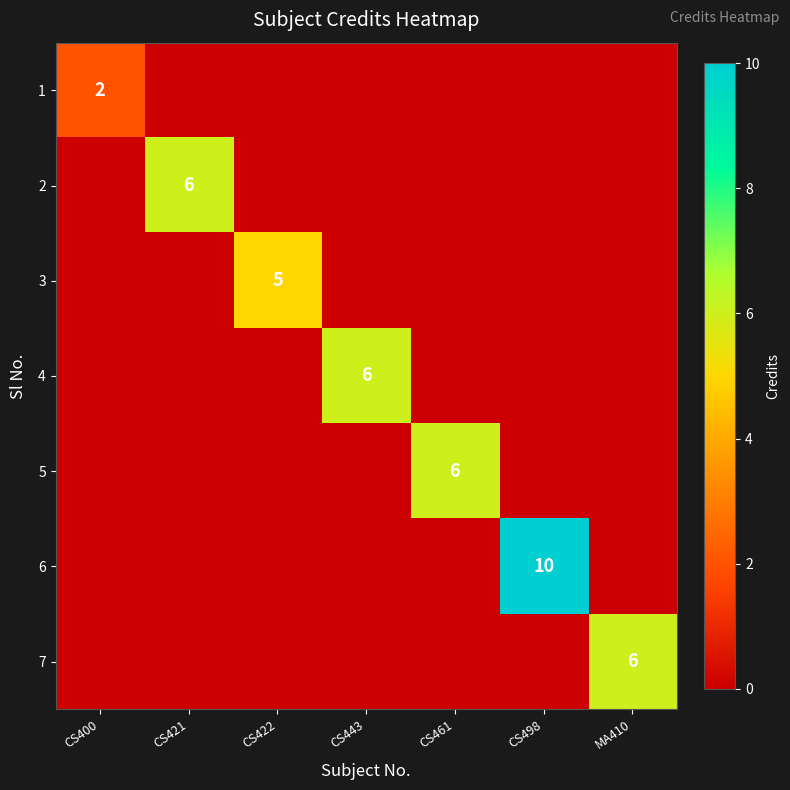

The 4 series shows 3 at CS443. True or false?

False